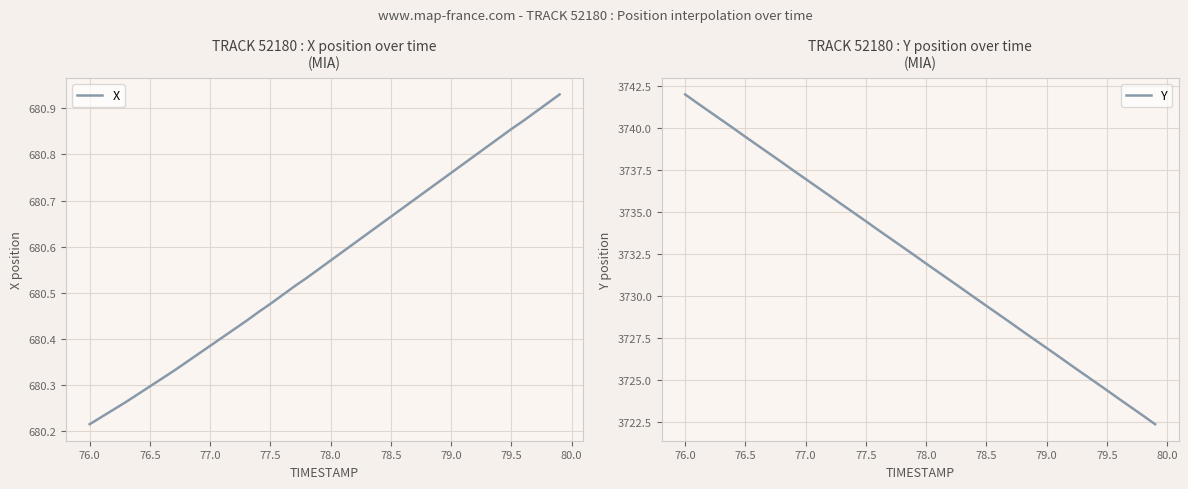

True or false: Y has more than 1 interior local peaks.

False